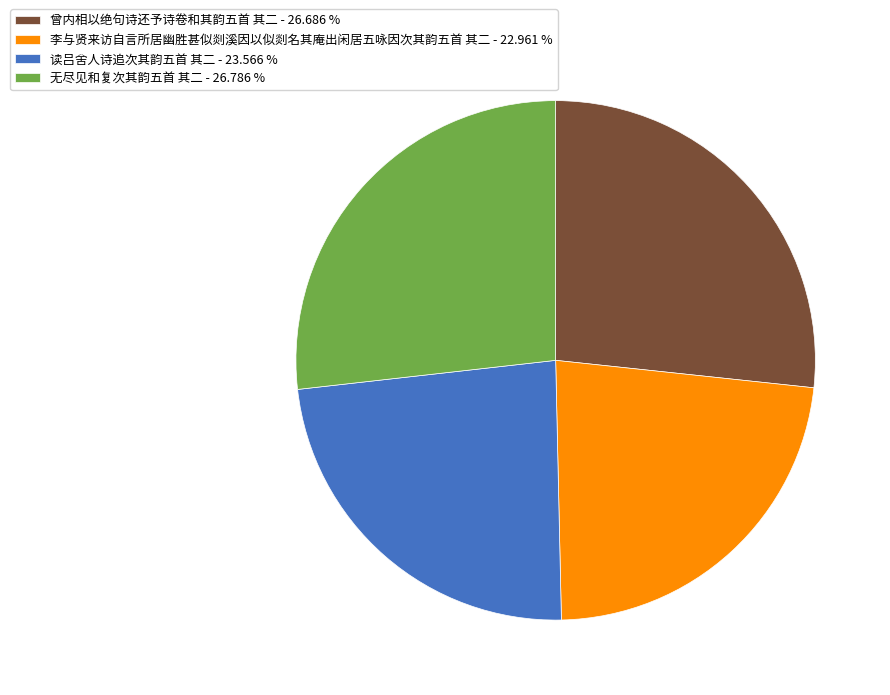

Is the sum of 李与贤来访自言所居幽胜甚似剡溪因以似剡名其庵出闲居五咏因次其韵五首 其二 - 22.961 % and 读吕舍人诗追次其韵五首 其二 - 23.566 % greater than half?

No